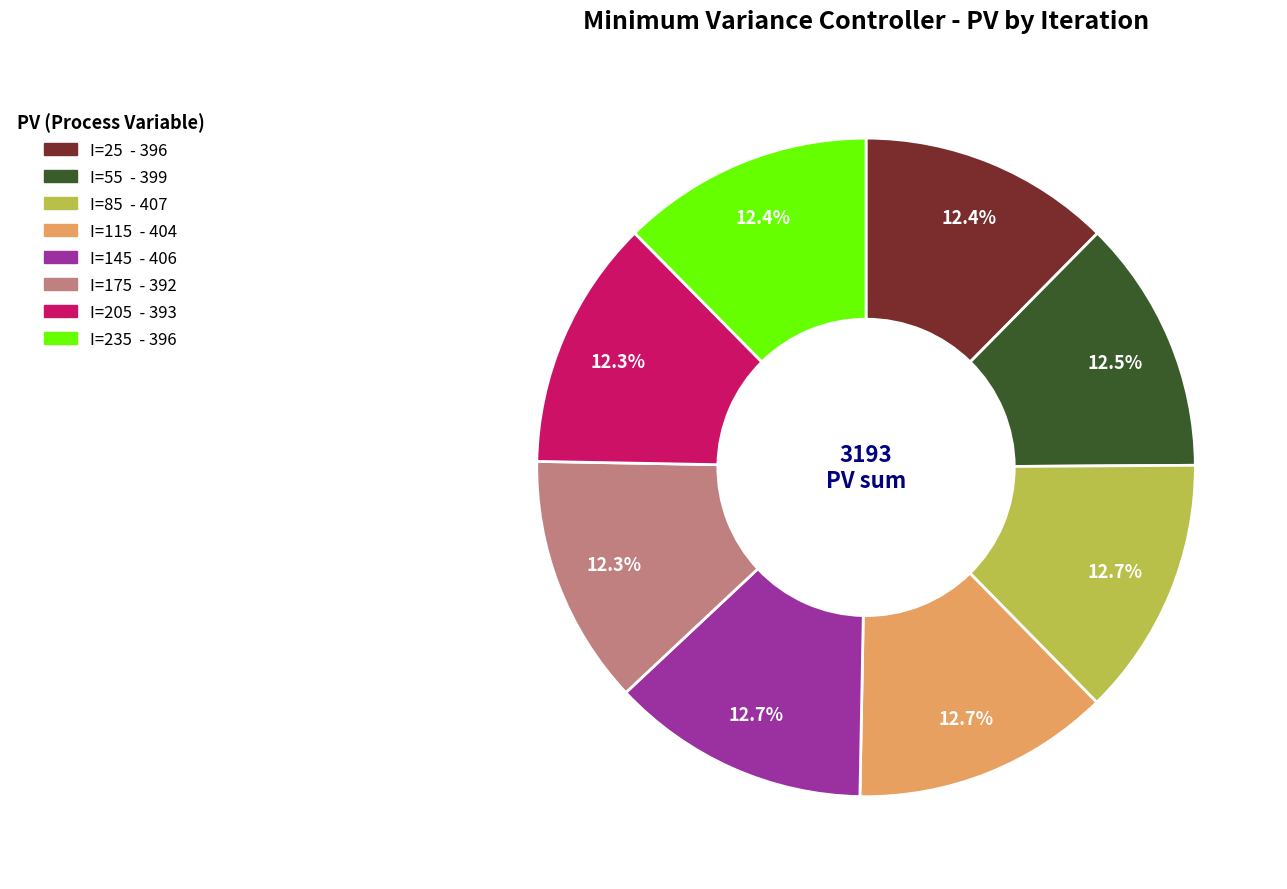

Does any single category account for the majority?

No